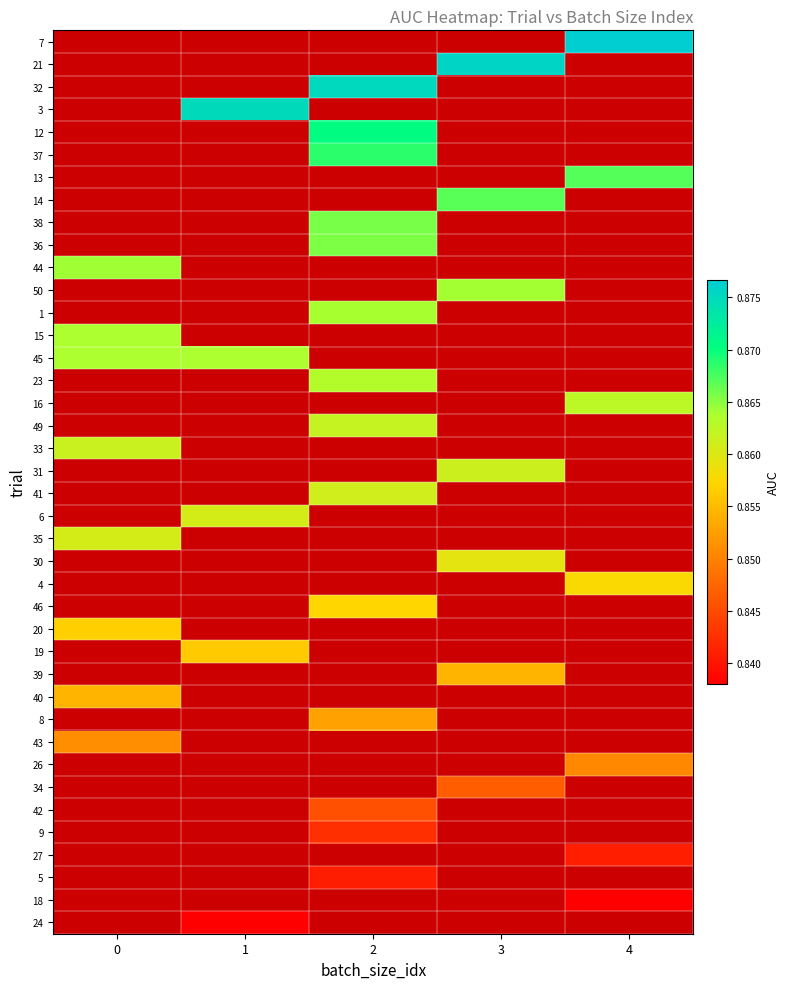

Between 3 and 0, which is larger?

3